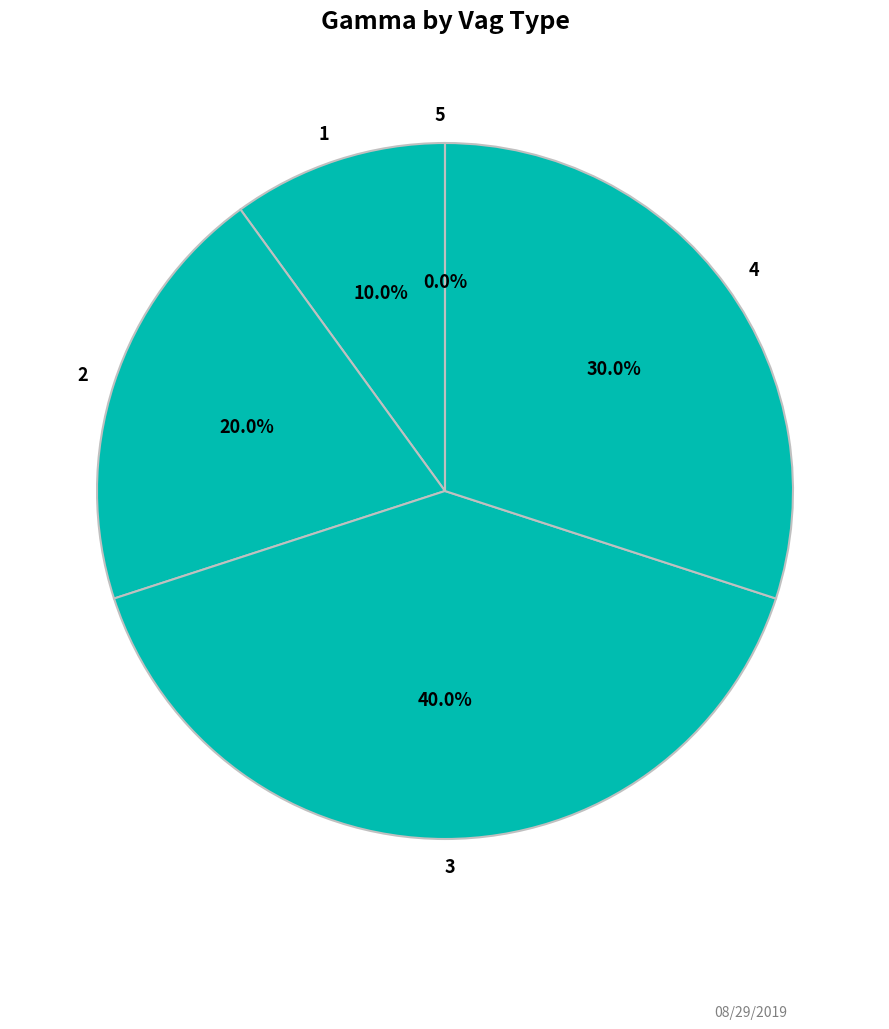

Rank the categories by value from lowest to highest.

5, 1, 2, 4, 3